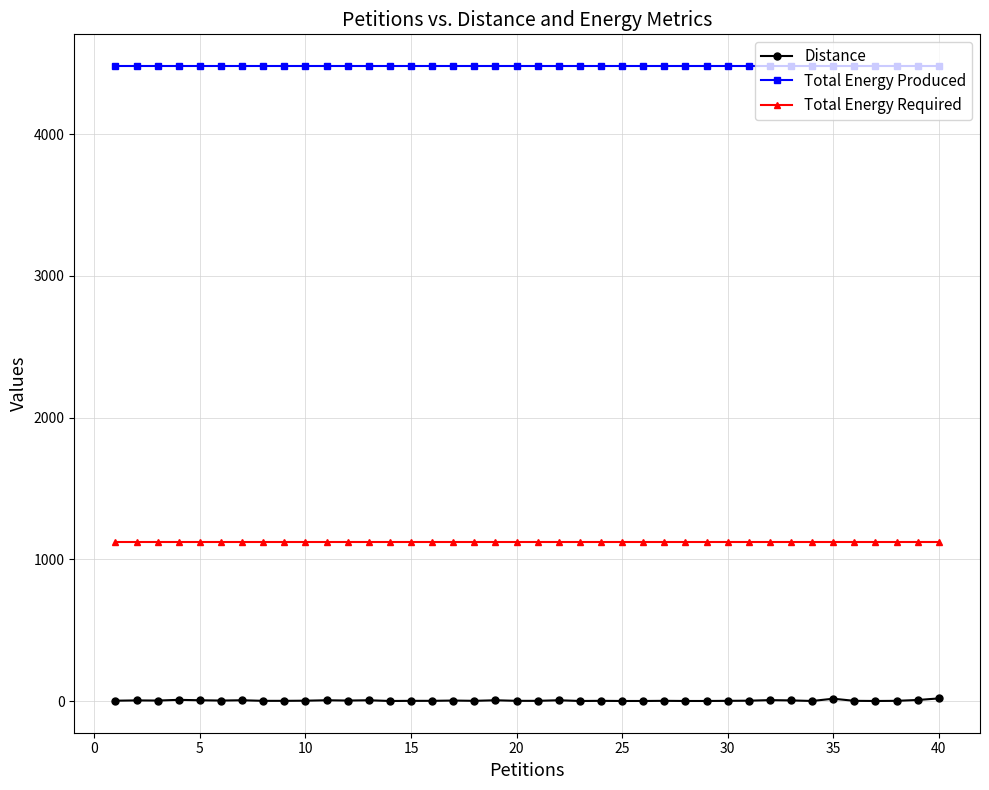

Which series has the widest spread of values?

Distance